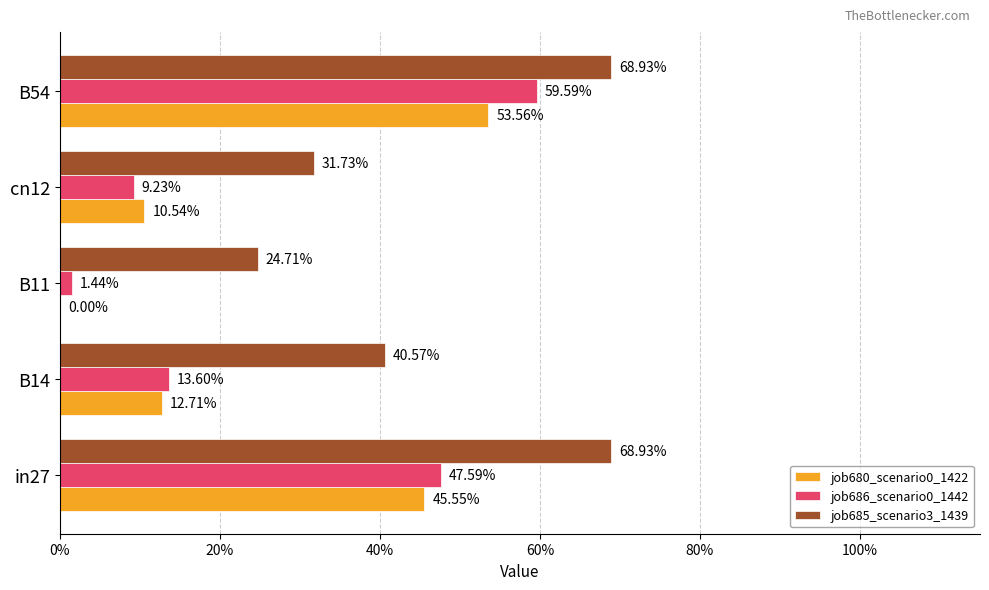

At how many categories does at least one series exceed 0?

5